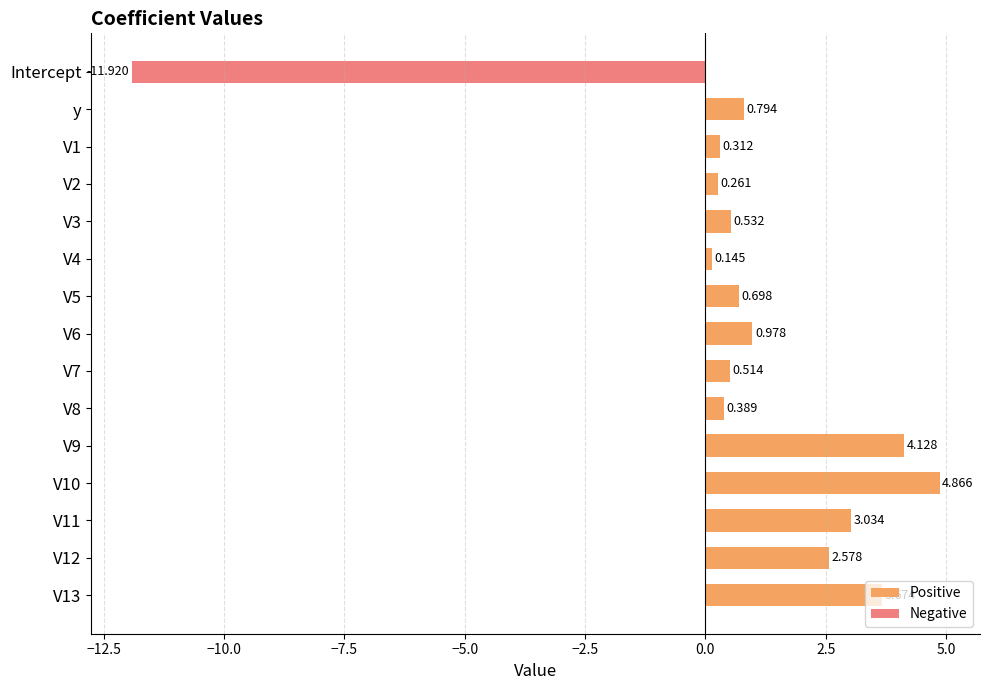

What is the total value across all series at V11?

3.0